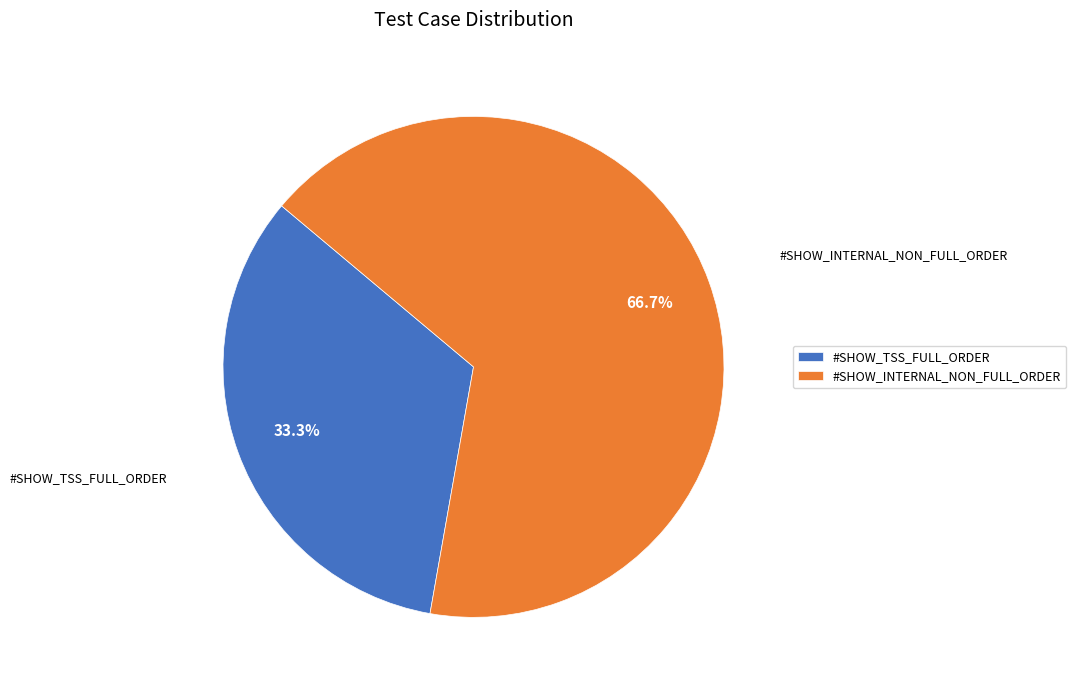

How many slices are in this pie chart?

2